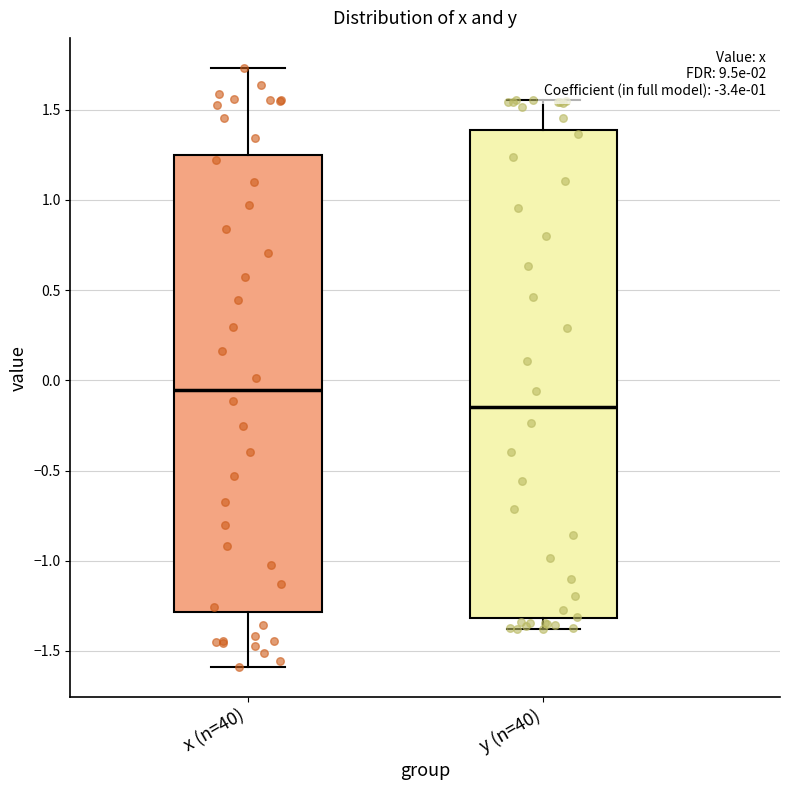

Reading left to right, read every box against the y-axis: the position of its median line, the range the box covers, and the ends of its whiskers. The values are not printed on the chart, so give them approximately, as read against the axis.

x (n=40): median -0.05, box -1.30 to 1.25, whiskers -1.60 to 1.75
y (n=40): median -0.15, box -1.30 to 1.40, whiskers -1.40 to 1.55